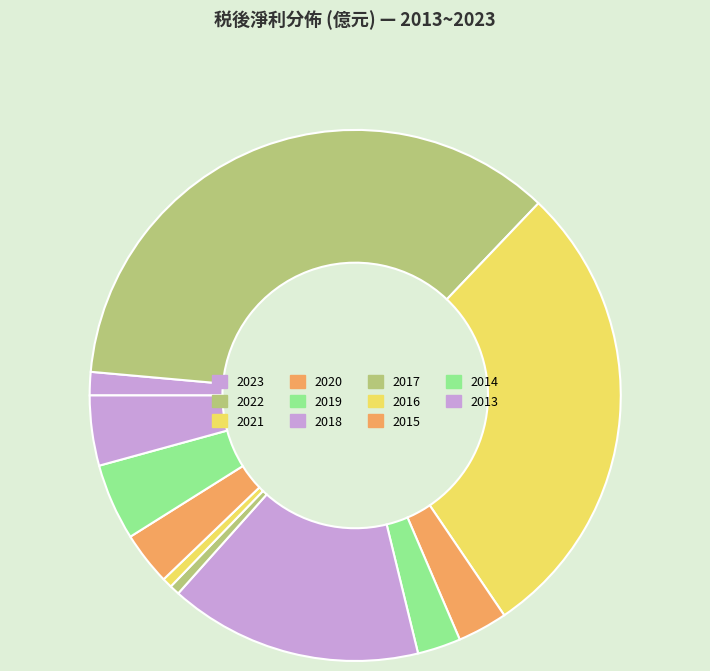

To the nearest percent, what portion does 2015 represent?

3%